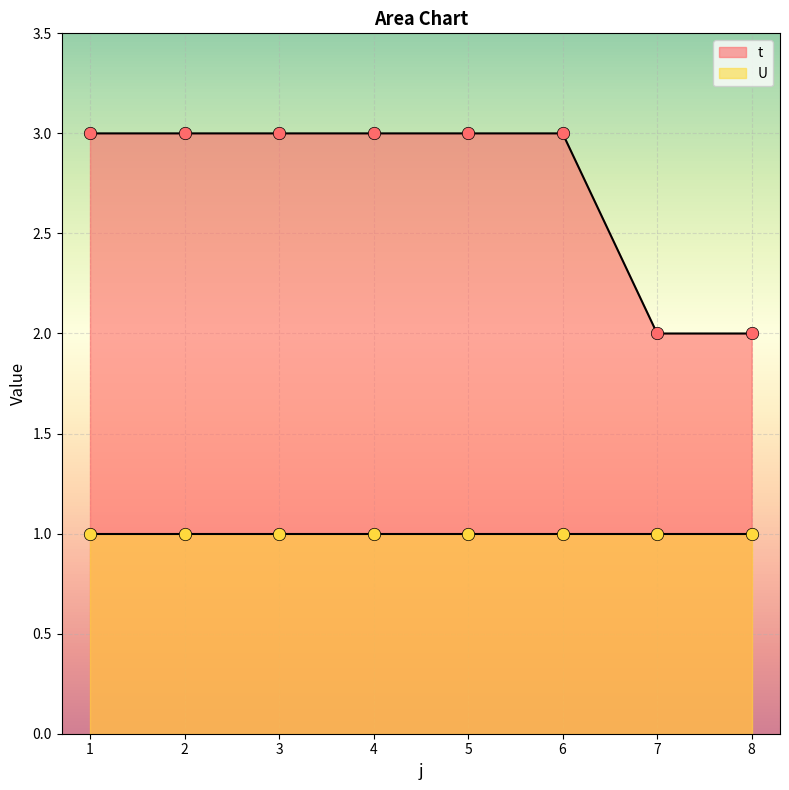

What is the change in value from 5 to 8?

-1